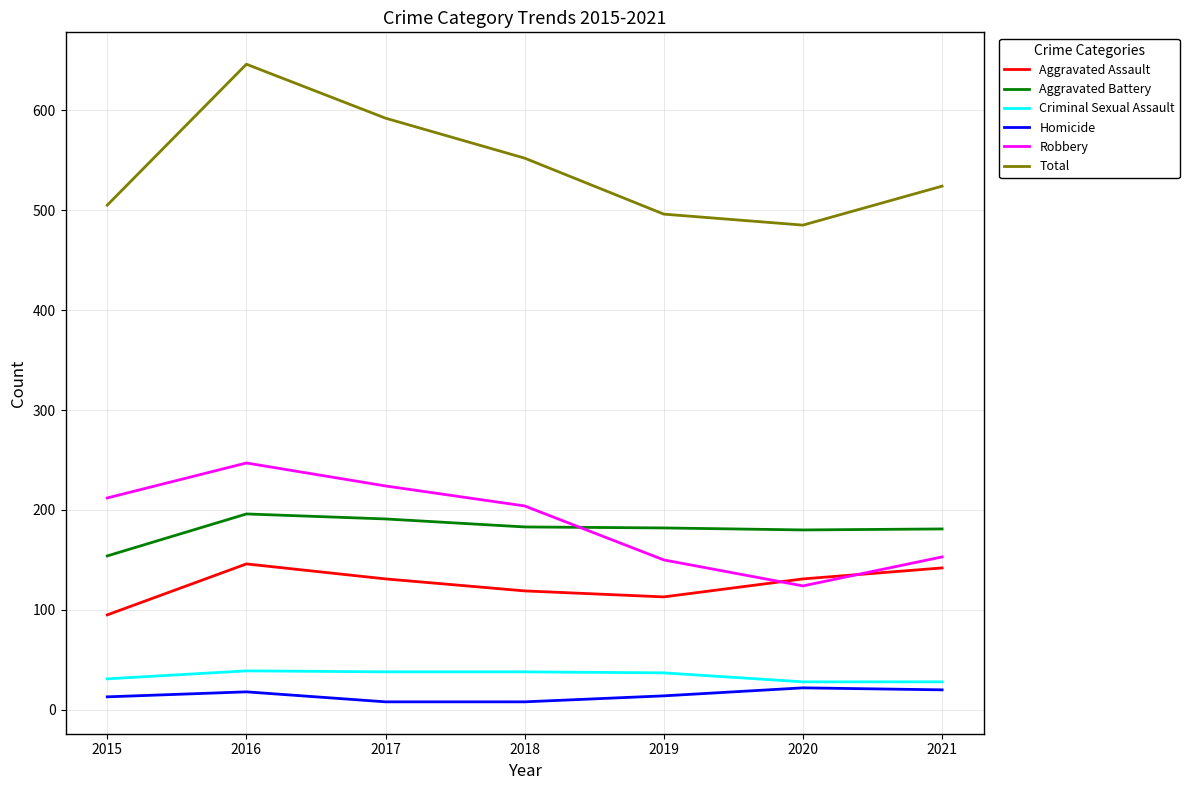

What is the difference between the highest and lowest values at 2016?

628